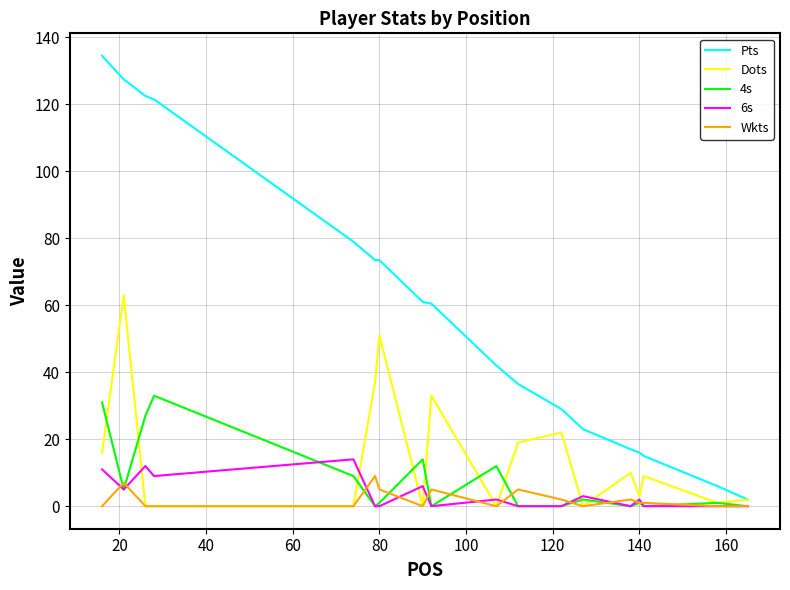

What is the highest value of the Dots series?

63.0